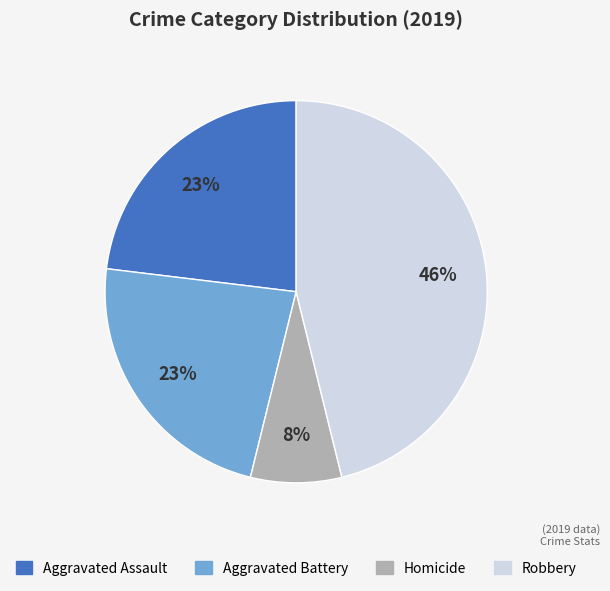

Is there a majority slice in this chart?

No